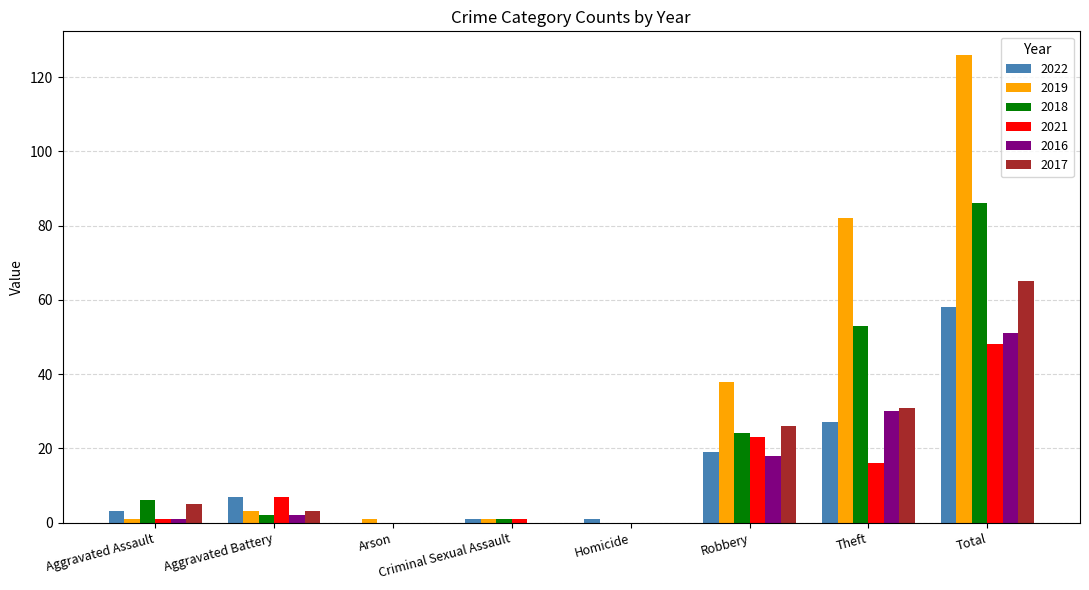

Is it true that 2019 equals 18 at Robbery?

False